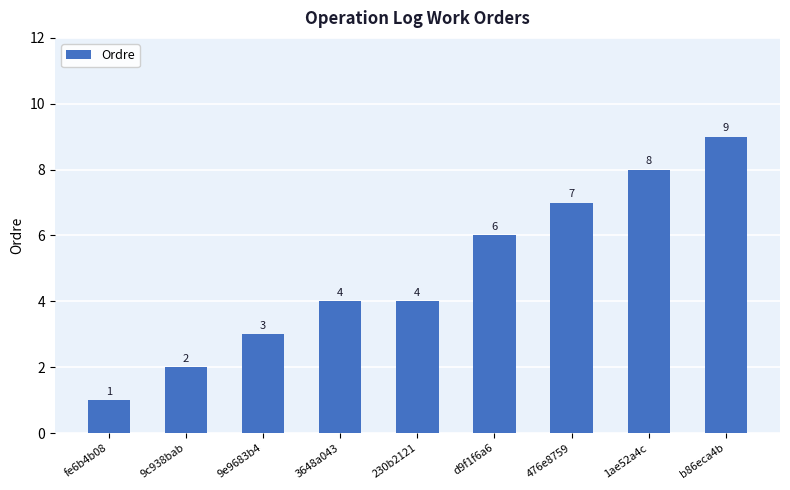

Count the number of data series in this chart.

1